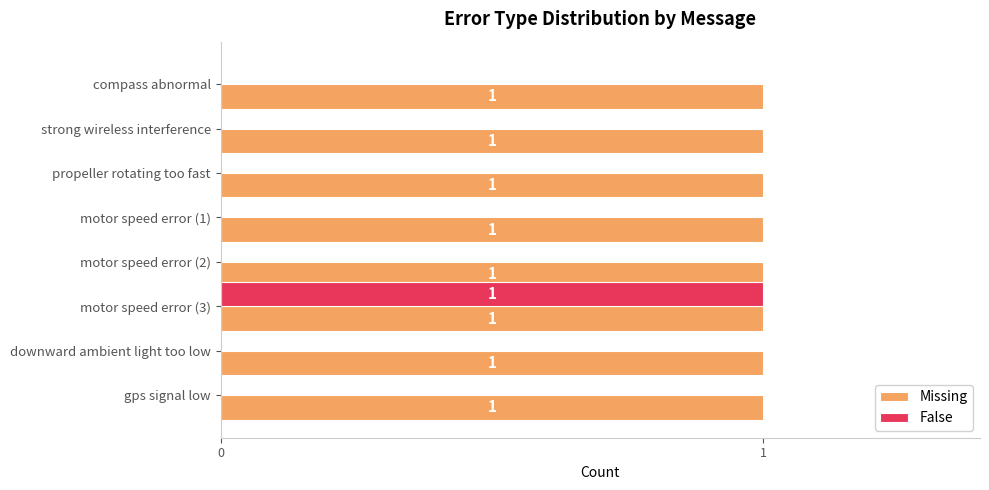

Which series has the largest total across all categories?

Missing